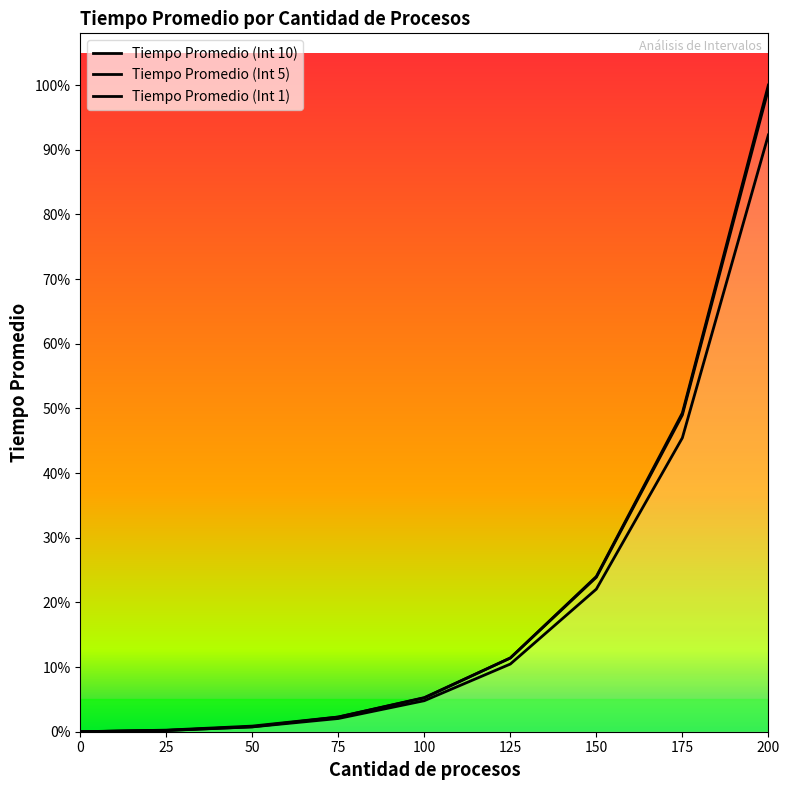

Count the number of data series in this chart.

3